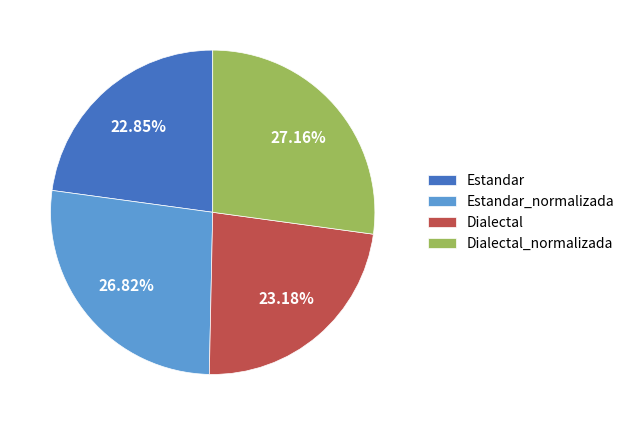

Is it true that Dialectal is 32% of the pie?

False